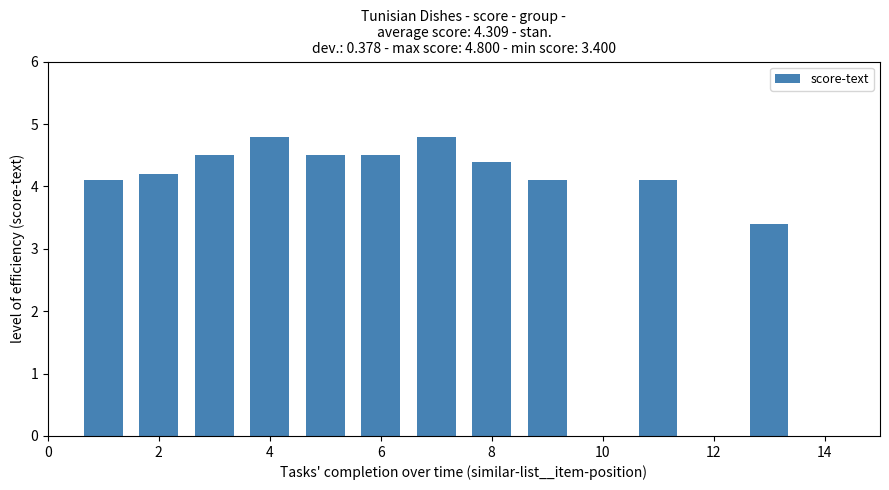

What is the sum of all values?

47.4